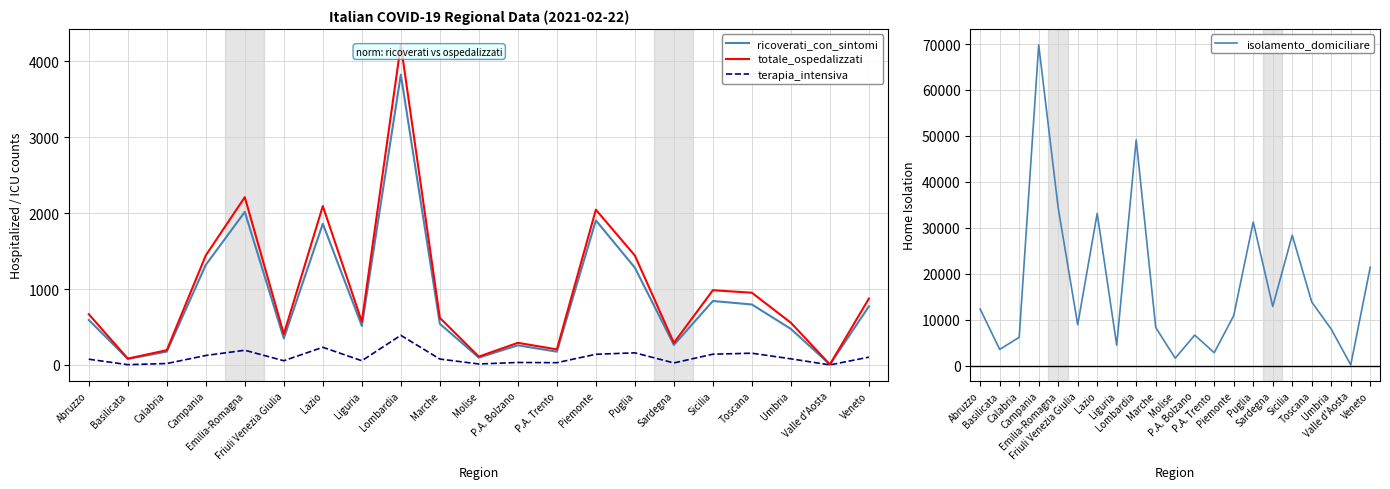

Which series has the largest total across all categories?

isolamento_domiciliare